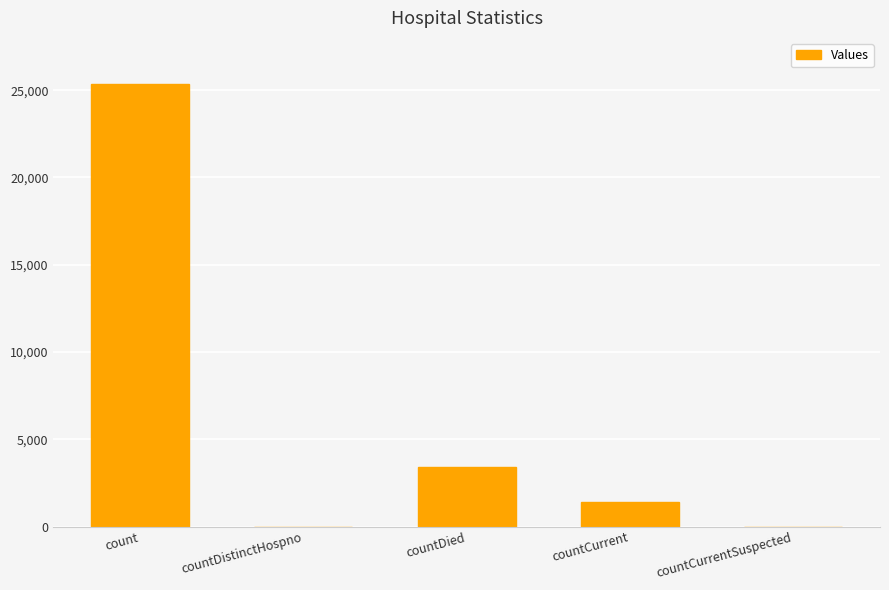

How many series are shown in this chart?

1